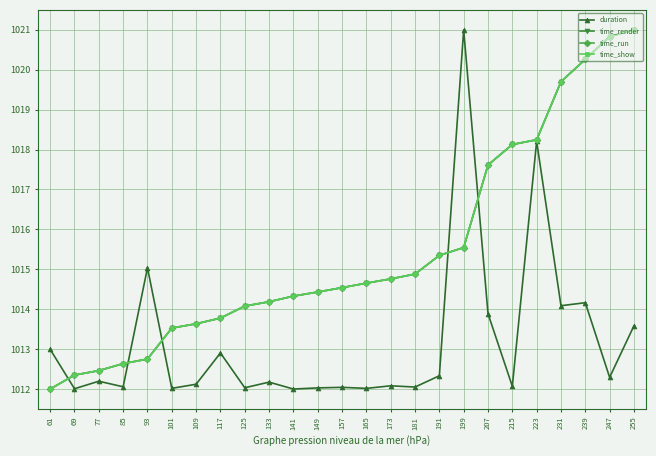

Is this an area chart (filled region under the line)?

No